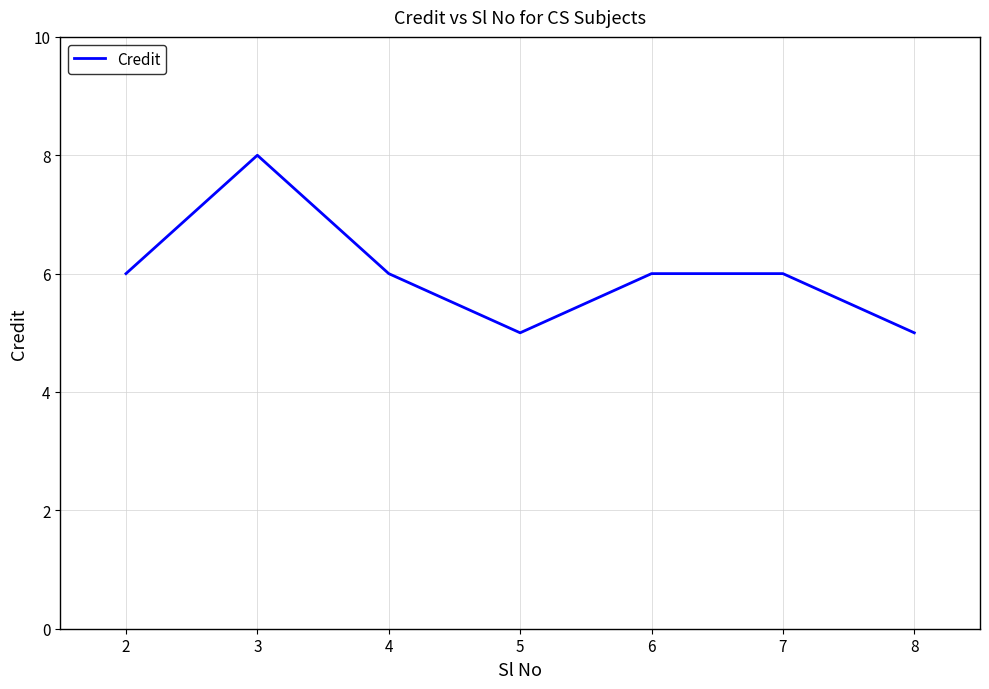

Is it true that the value at 6 is 10?

False